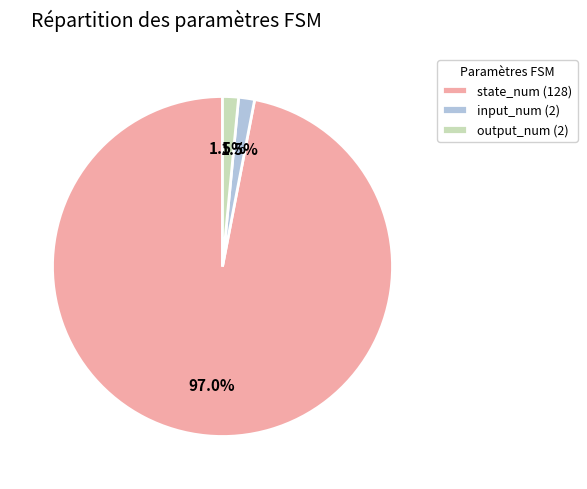

Which has a higher value, state_num (128) or output_num (2)?

state_num (128)